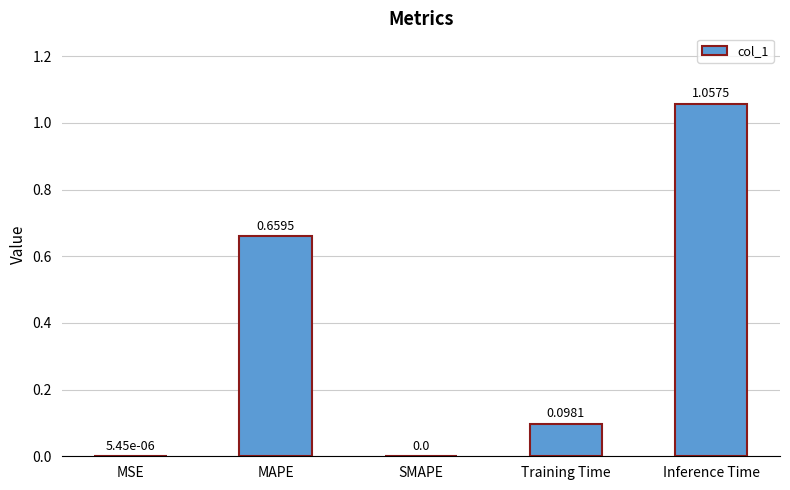

Which label corresponds to the largest value in the chart?

Inference Time